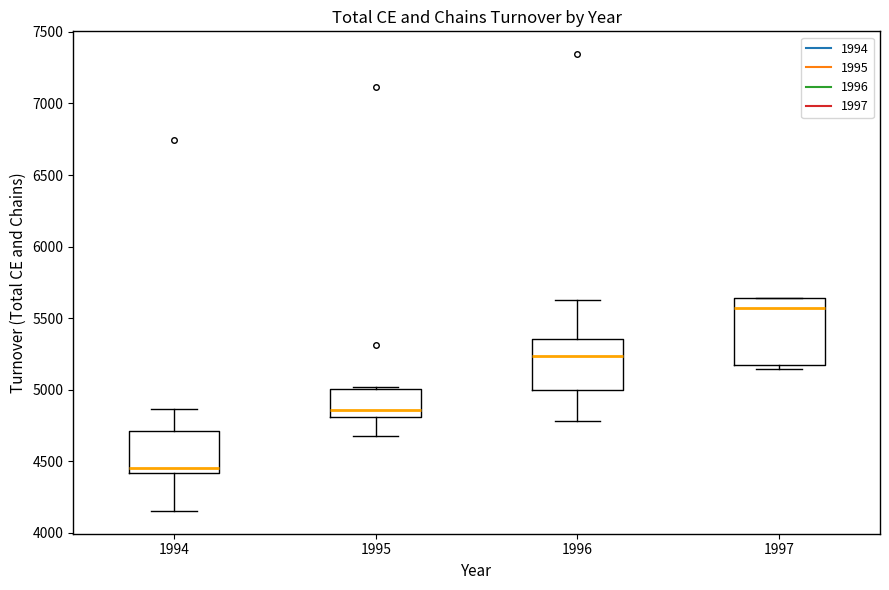

Which box's median line is the highest?

1997